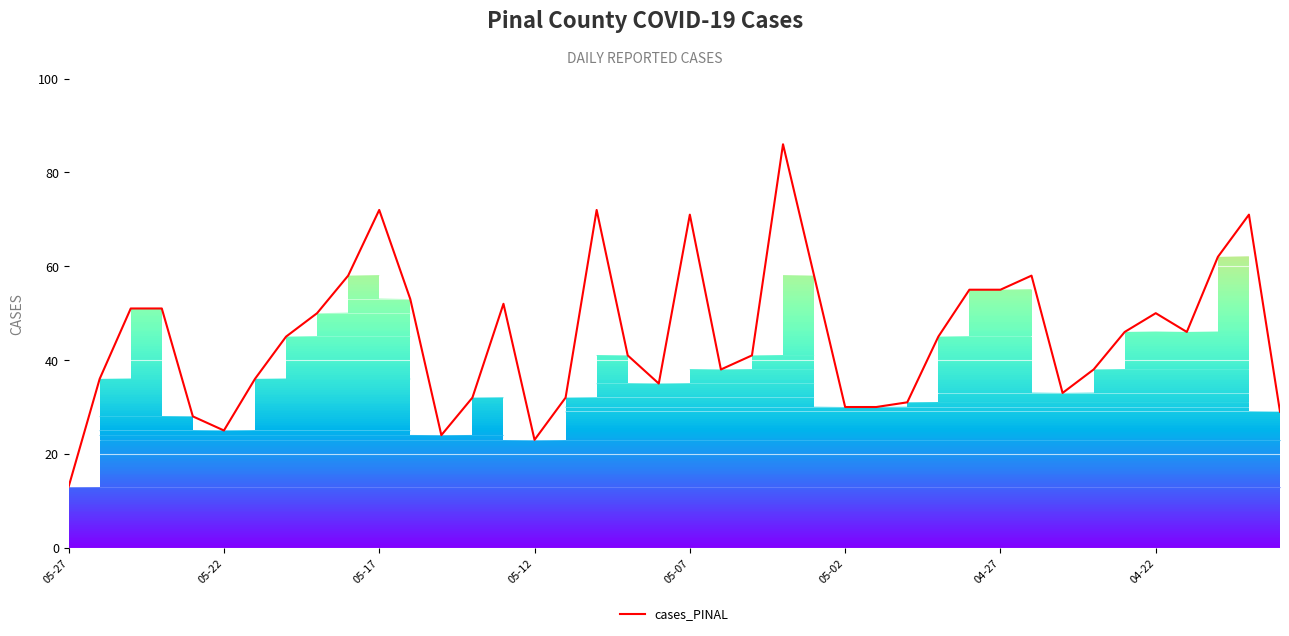

What is the difference between the maximum and minimum values?

73